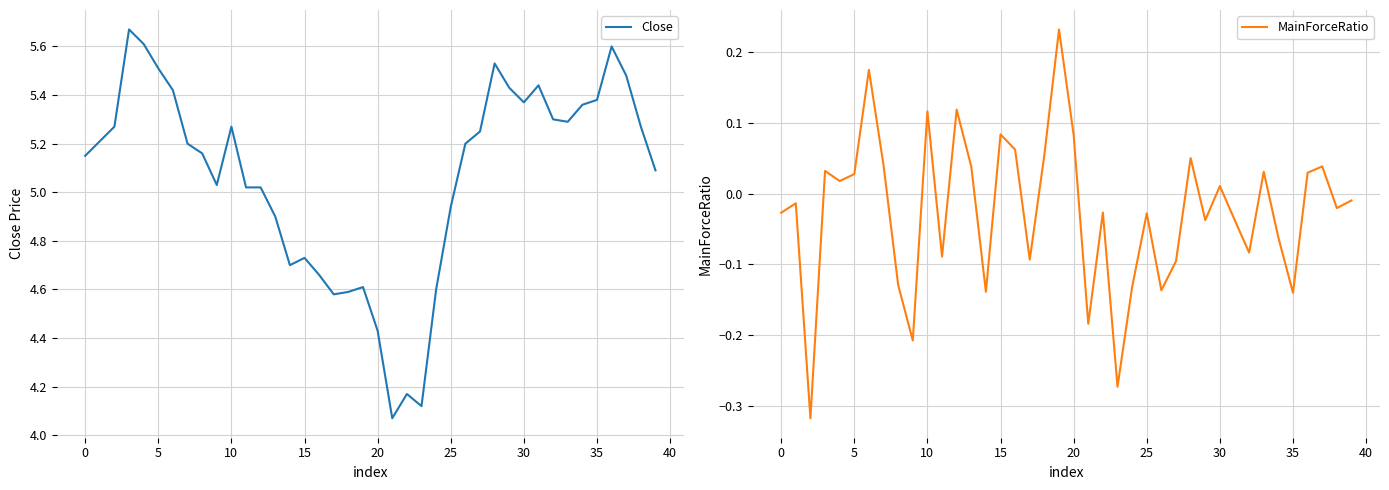

Which series has the widest spread of values?

Close